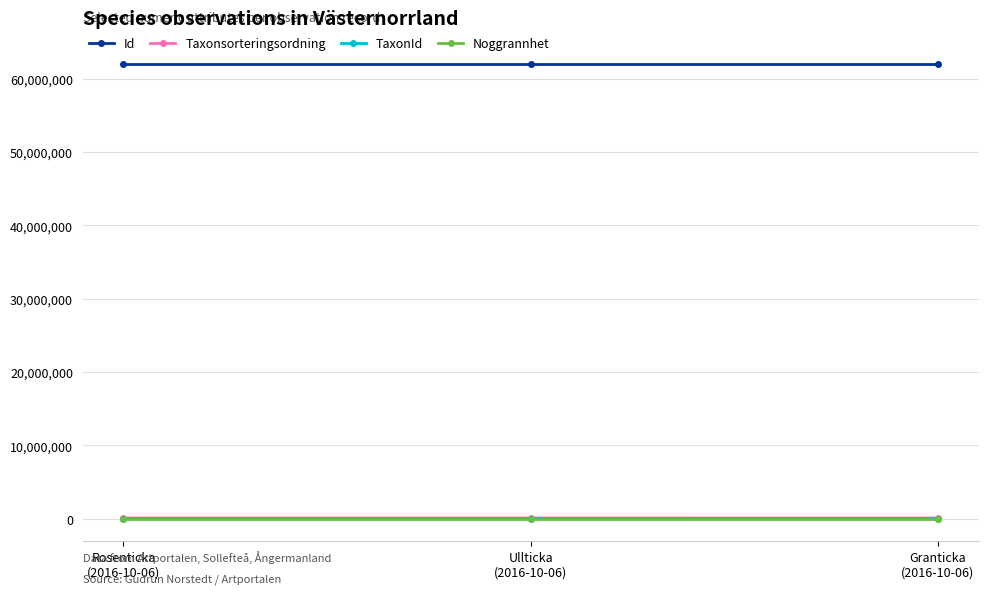

At how many categories does at least one series exceed 51240900?

3